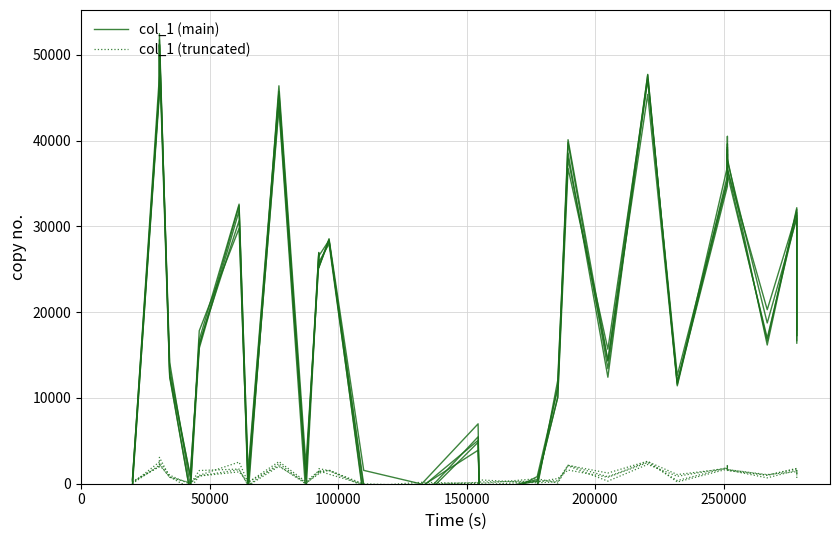

What are all the series names shown in the legend?

col_1 (main), col_1 (truncated)